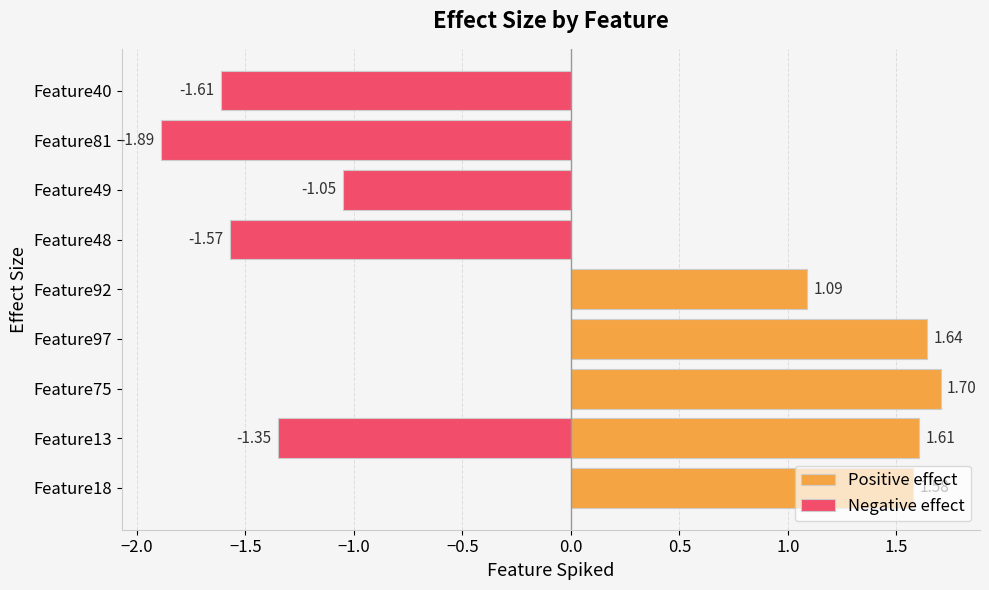

What is the sum of all Positive effect values?

7.6